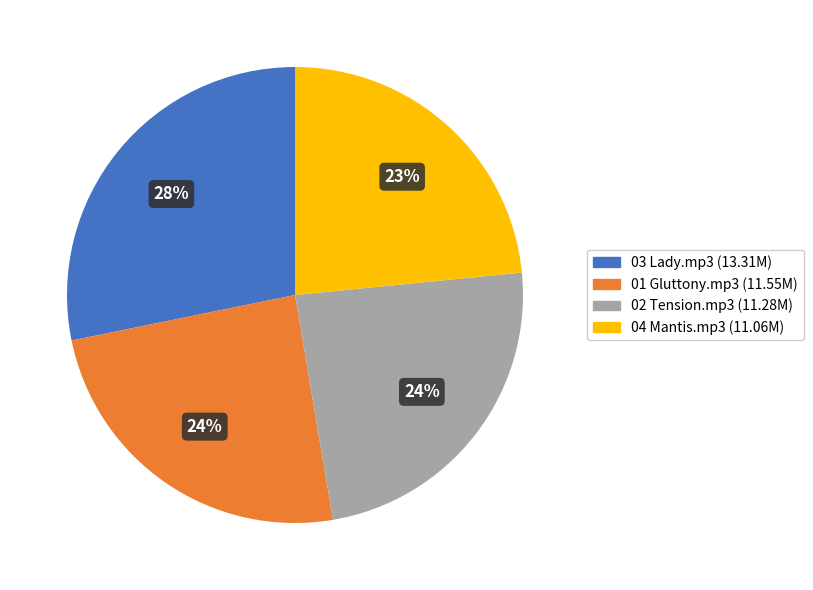

Does any single category account for the majority?

No